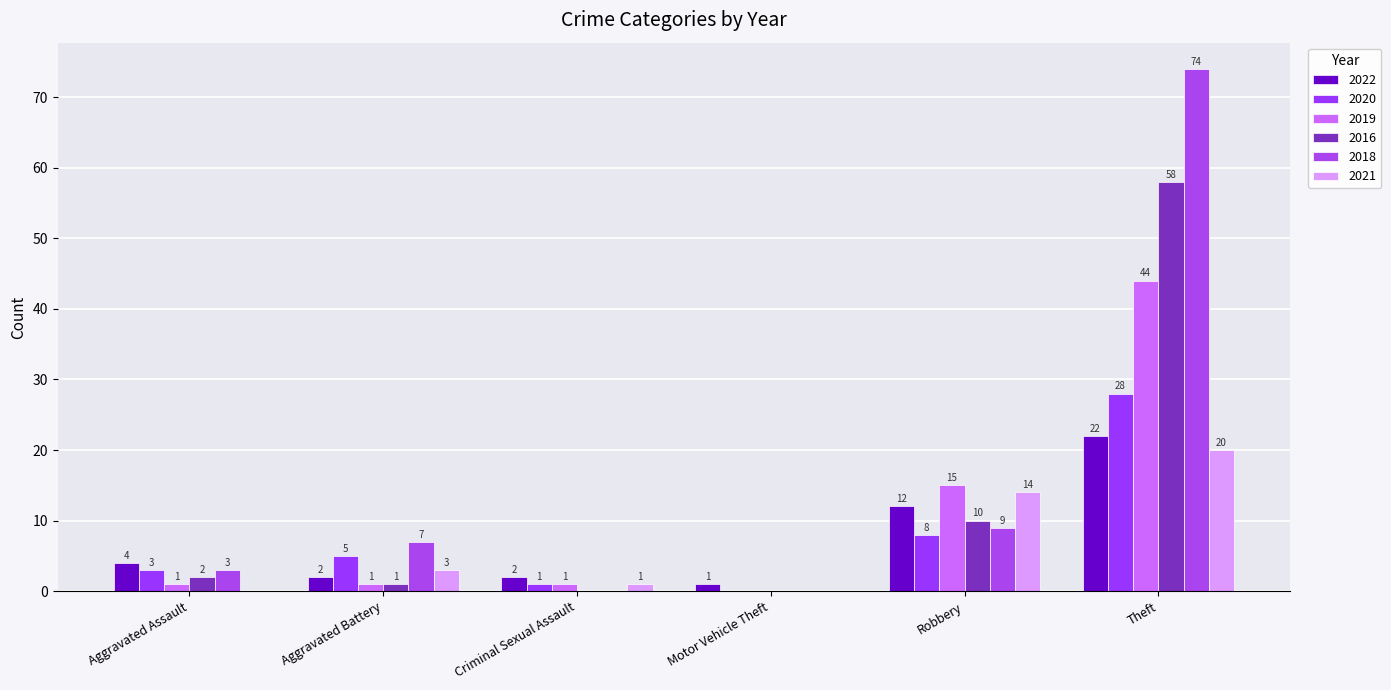

Reading left to right, extract all data points from this chart.

2022: 4	2	2	1	12	22
2020: 3	5	1	0	8	28
2019: 1	1	1	0	15	44
2016: 2	1	0	0	10	58
2018: 3	7	0	0	9	74
2021: 0	3	1	0	14	20